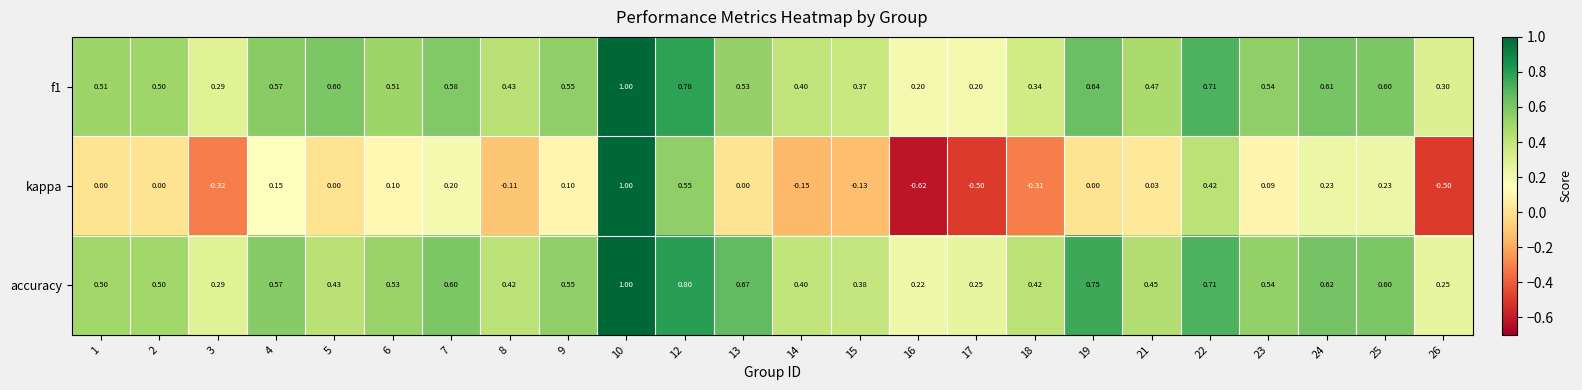

Which series has the largest range (max minus min)?

kappa